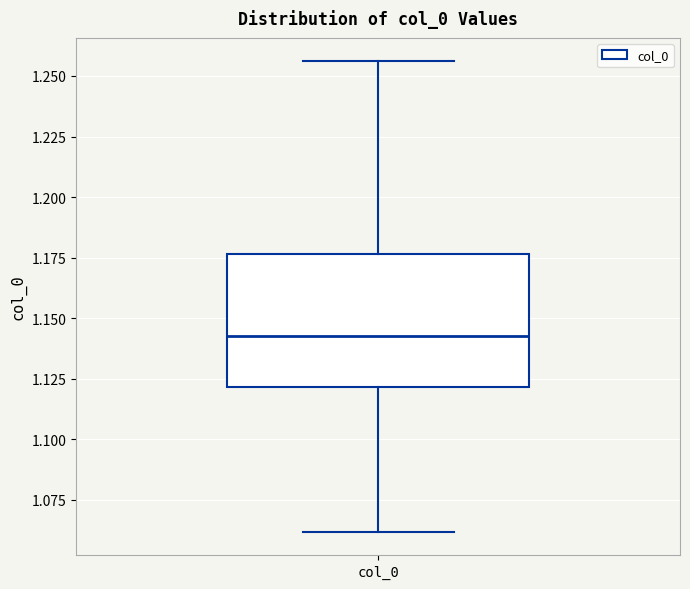

Read this box plot against the y-axis: the position of the median line, the range covered by the box, and the ends of both whiskers. The values are not printed on the chart, so give them approximately, as read against the axis.

median 1.145, box 1.120 to 1.175, whiskers 1.060 to 1.255